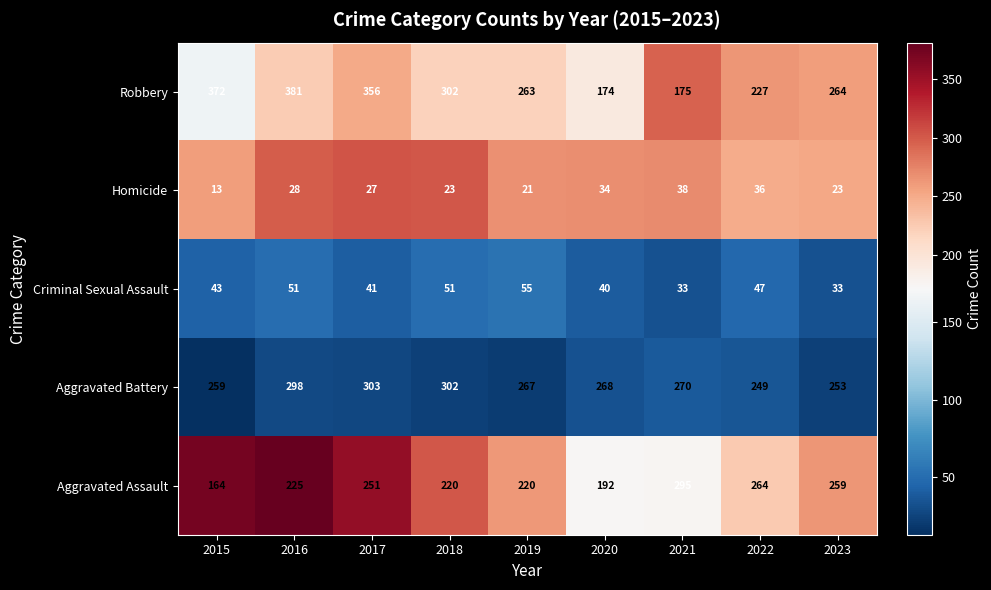

What is the approximate value of Aggravated Battery at 2023, to the nearest 10?

250